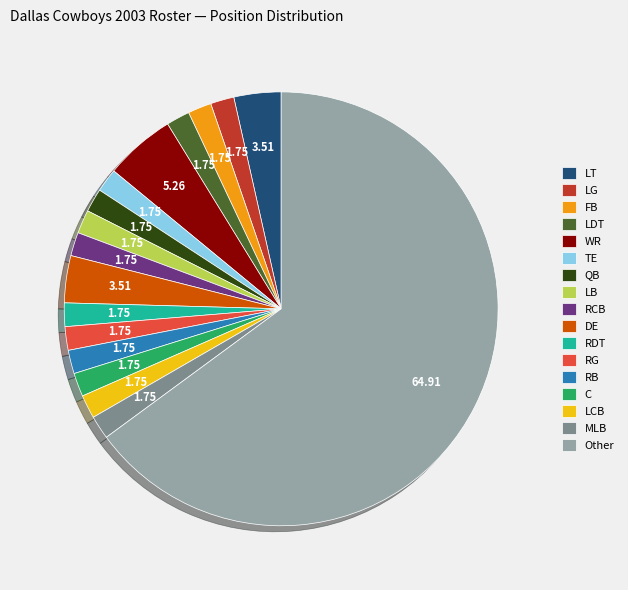

Do LDT and MLB together represent more than half of the pie?

No